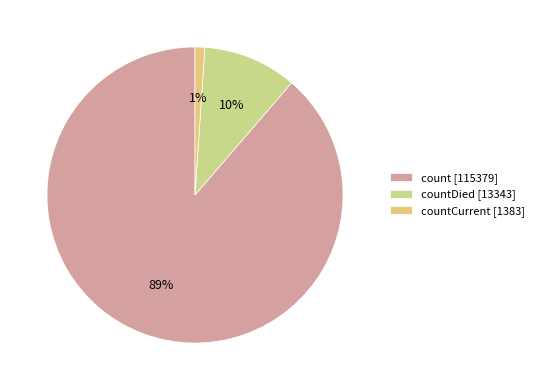

To the nearest percent, what is the average slice percentage?

33%